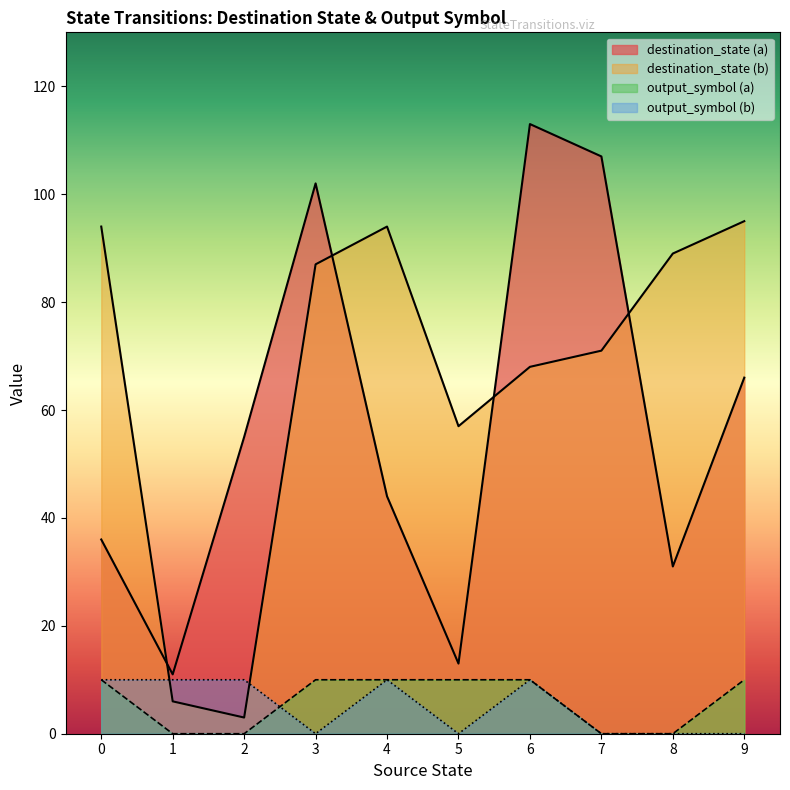

How many data points in output_symbol are less than 1?

9